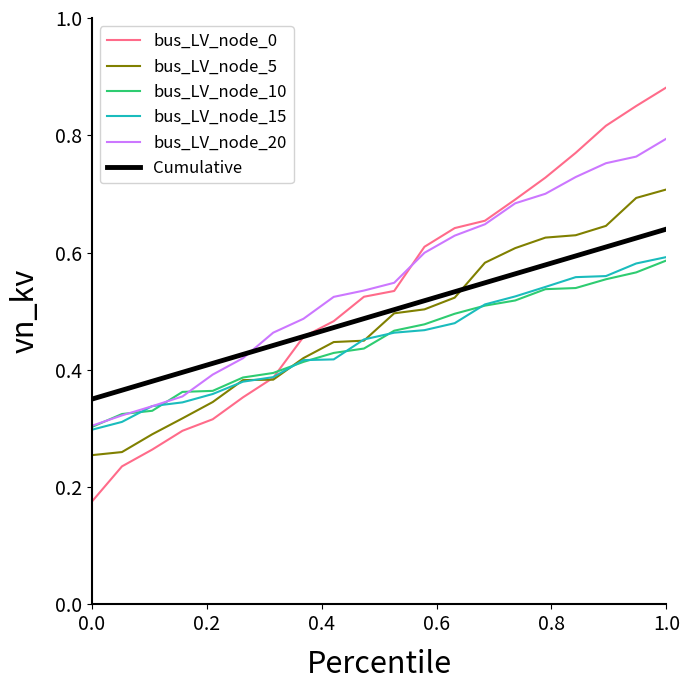

Does the chart have visible grid lines?

No